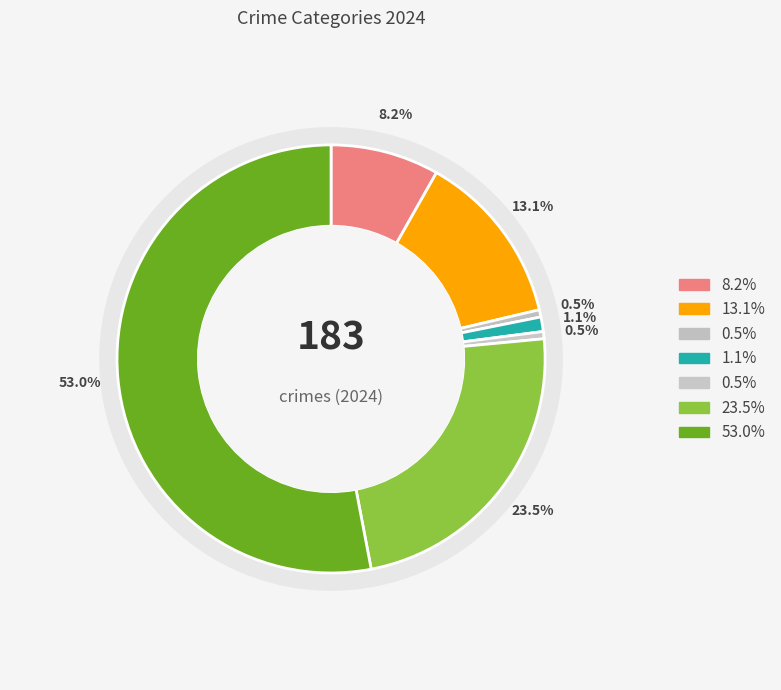

To the nearest percent, what is the average slice percentage?

14%